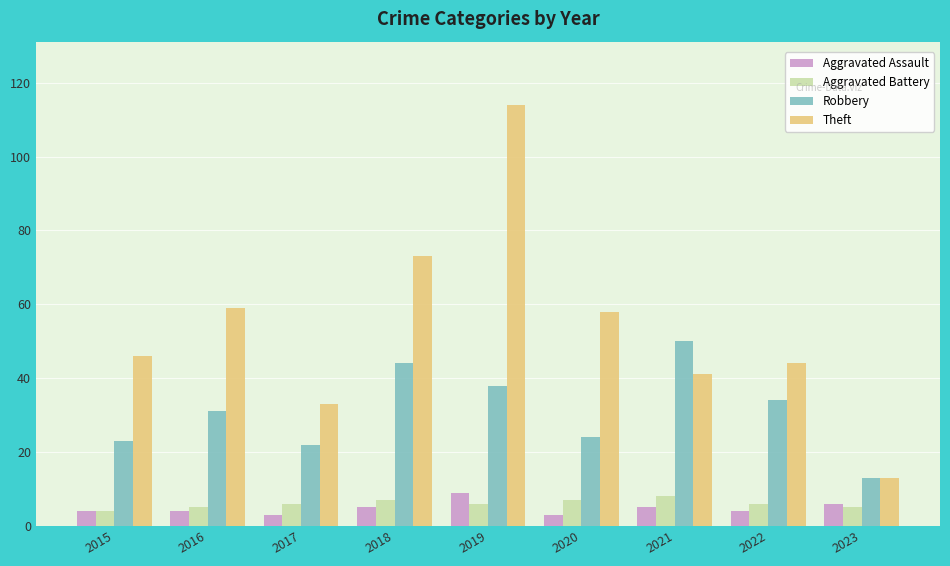

What is the value of the Aggravated Assault bar at the 4th from the left?

5